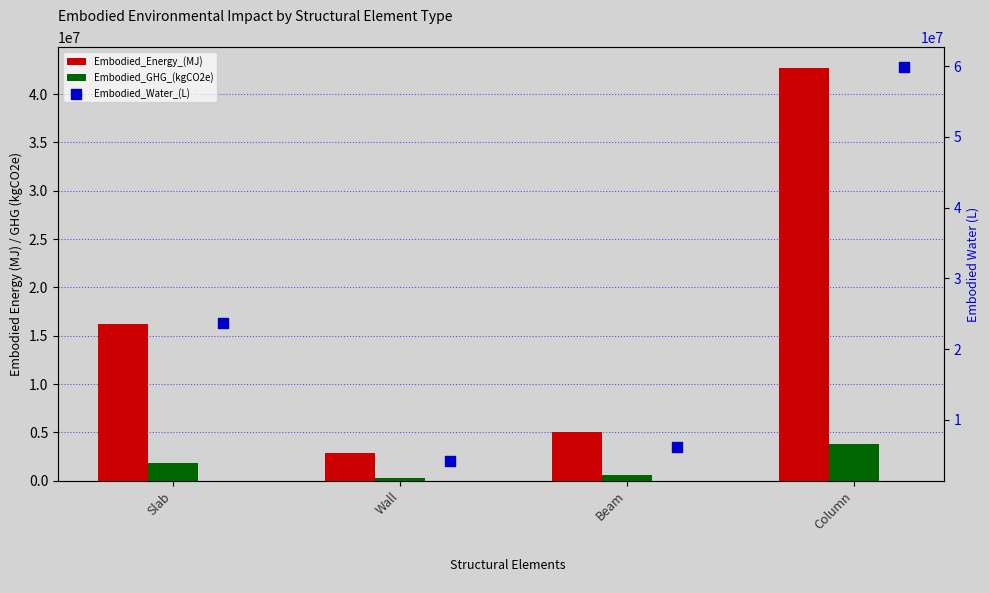

Which series has the largest total across all categories?

Embodied_Water_(L)